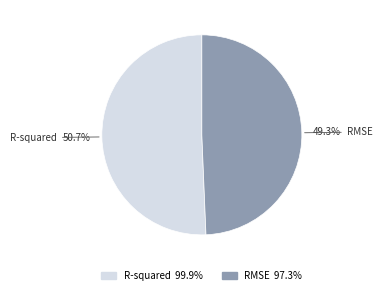

To the nearest percent, what portion does R-squared represent?

51%